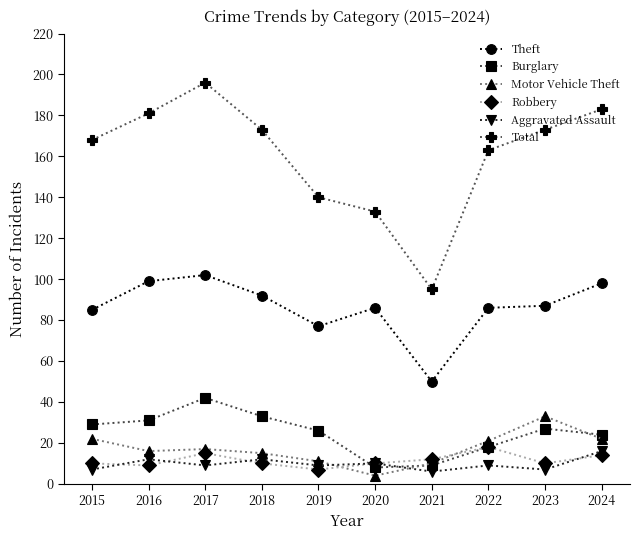

What is the value of the Robbery point at the 2nd from the left?

9